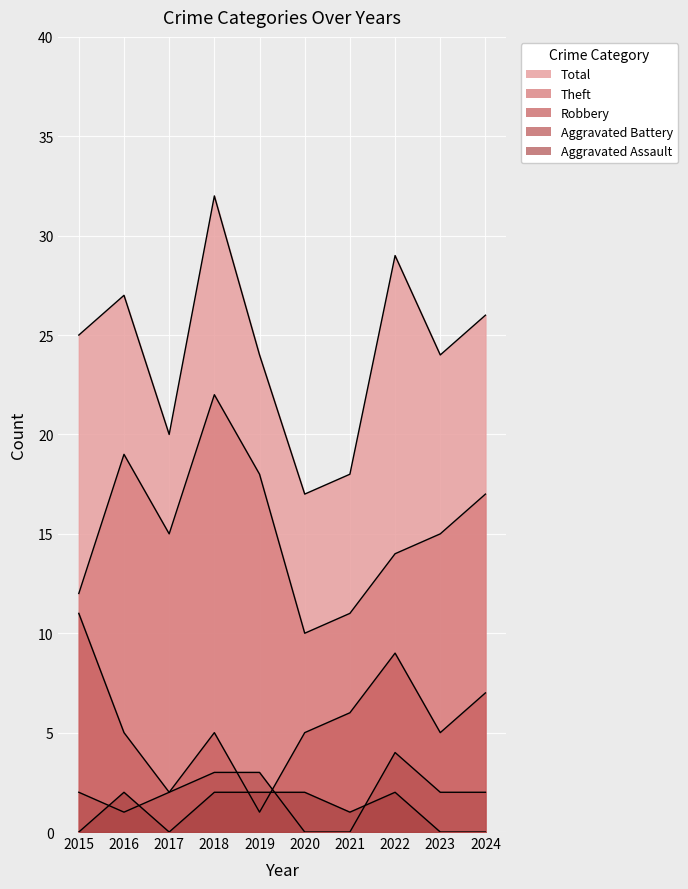

Which series changed the most between 2018 and 2021?

Total